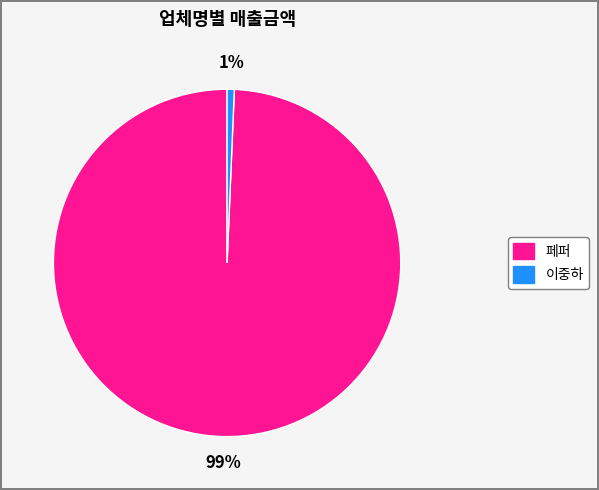

What percentage is the 페퍼 slice, to the nearest percent?

99%